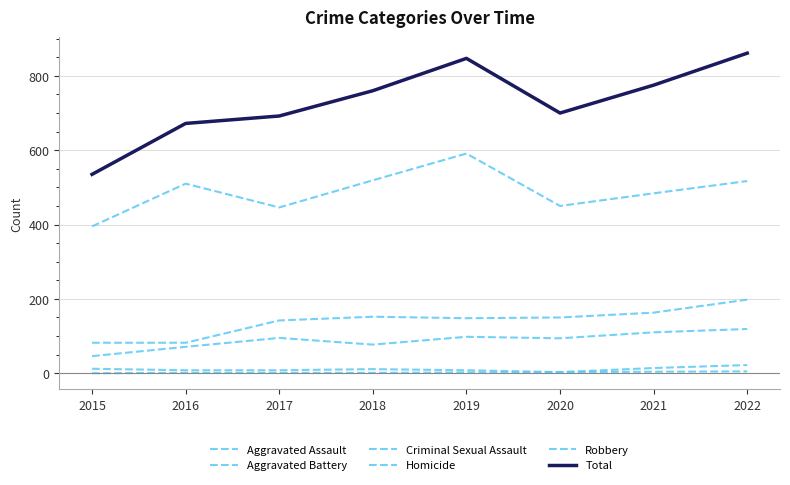

Reading right to left, list all the values displayed in this chart.

Aggravated Assault: 119	110	94	98	77	95	71	46
Aggravated Battery: 198	163	150	148	152	142	82	82
Criminal Sexual Assault: 22	14	3	8	11	8	8	12
Homicide: 5	4	3	2	1	1	1	0
Robbery: 517	484	450	591	519	446	510	395
Total: 861	775	700	847	760	692	672	535